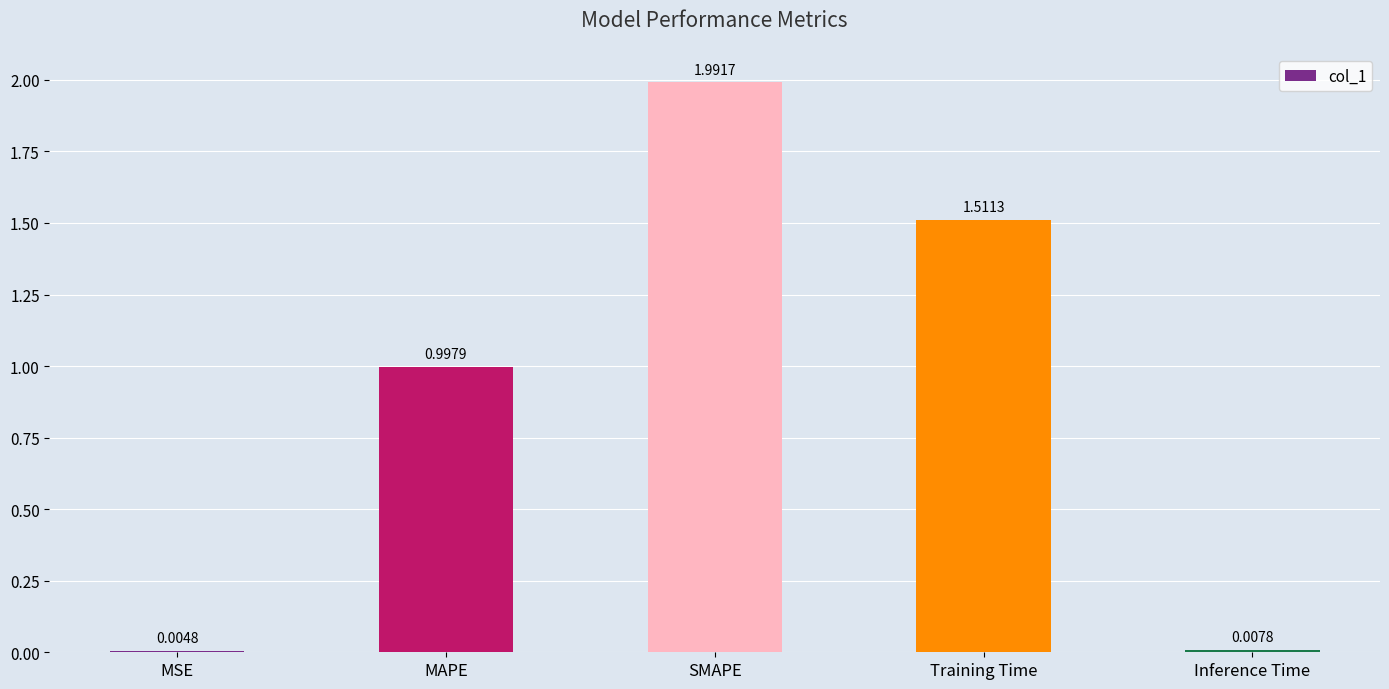

What is the sum of the values at SMAPE and Training Time?

3.5